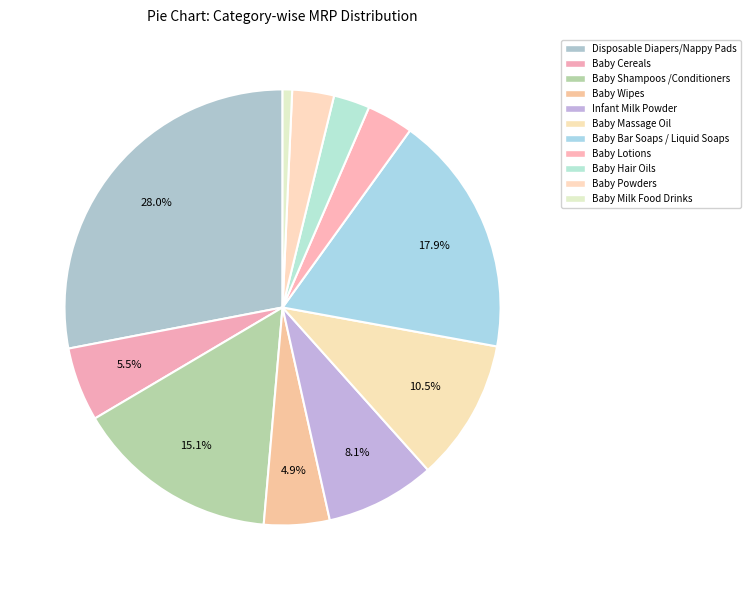

True or false: Baby Lotions accounts for 1% of the total.

False